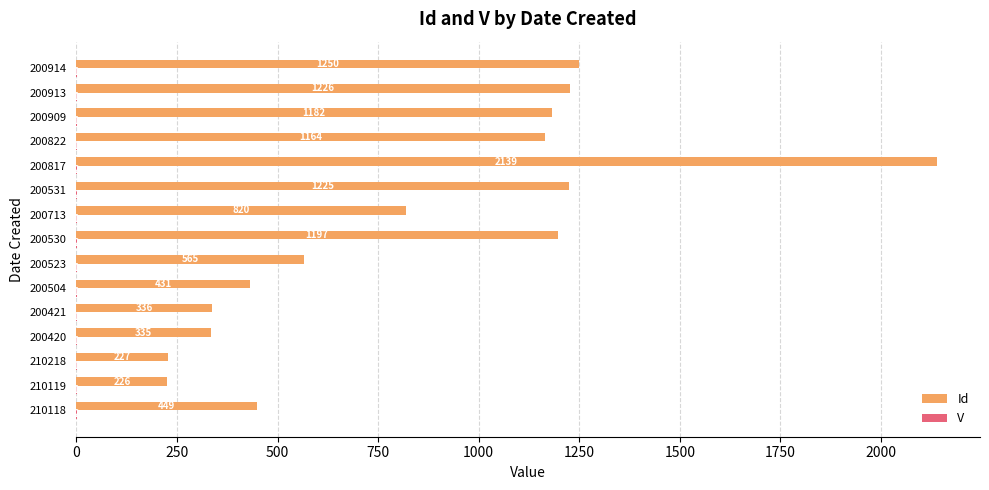

What is the sum of all Id values?

12772